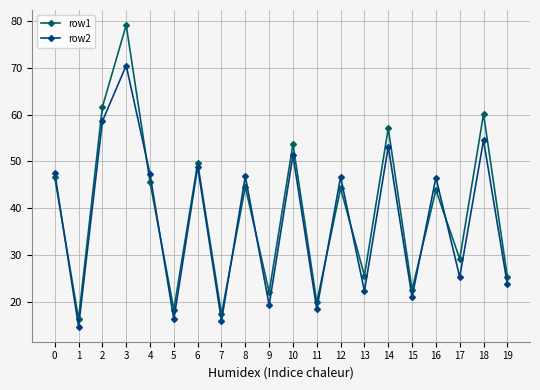

How many times do row2 and row1 cross each other?

9